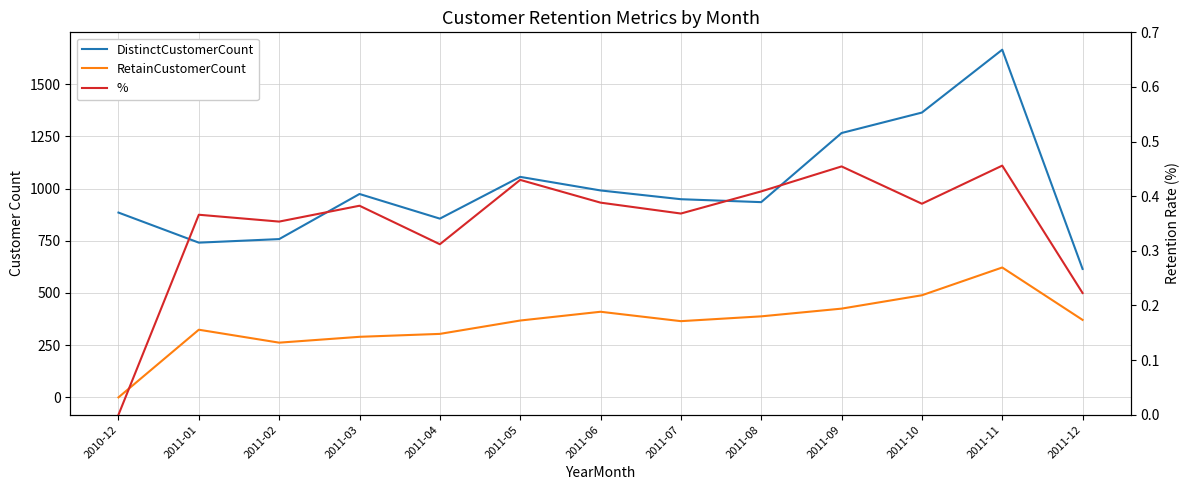

Where is the first local maximum for DistinctCustomerCount?

2011-03